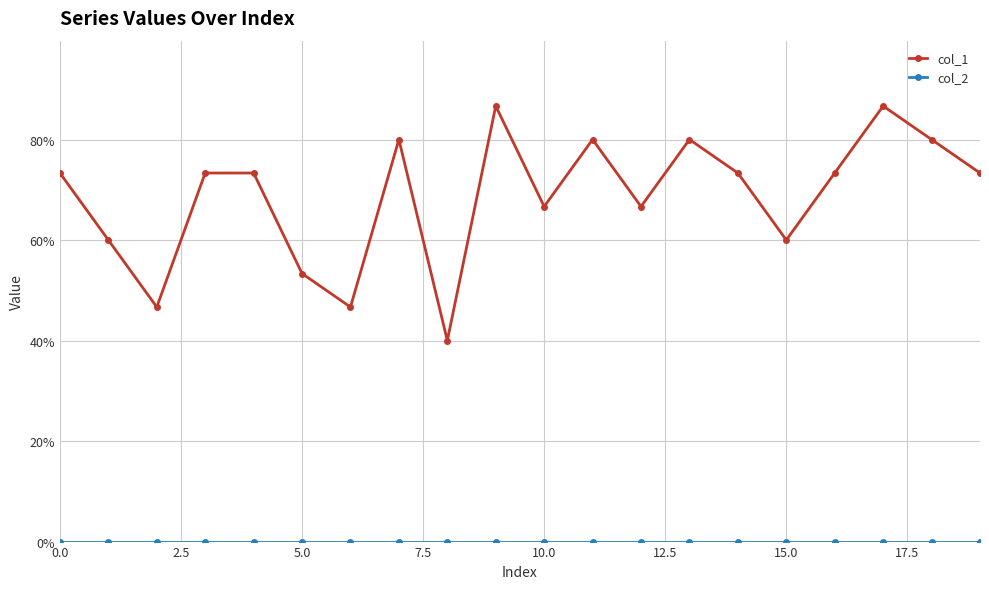

Rank the series by their average value, from lowest to highest.

col_2, col_1